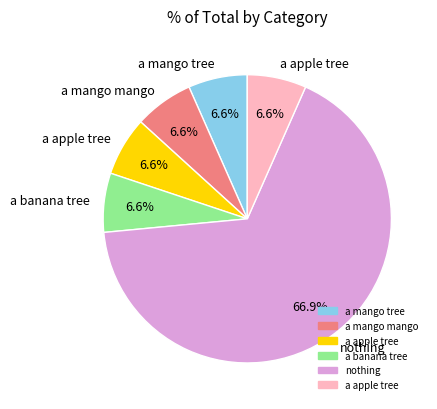

Is there any slice that represents more than half of the pie?

Yes